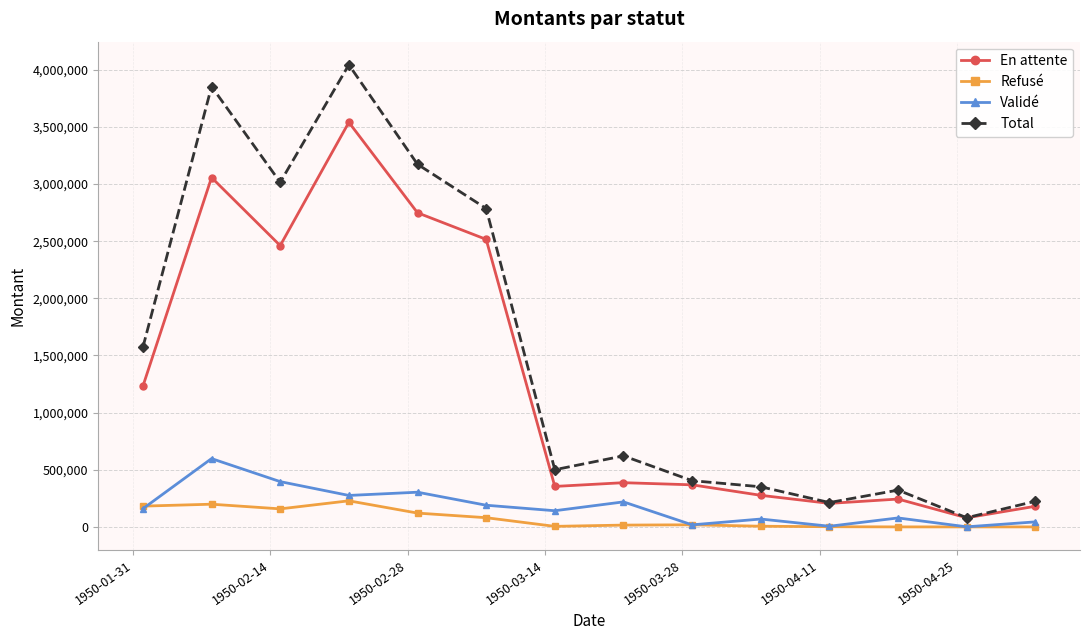

How many lines are shown in the chart?

4